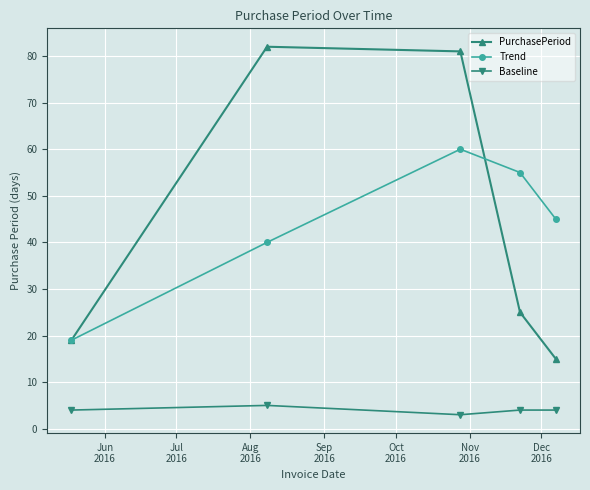

What is the greatest value displayed?

82